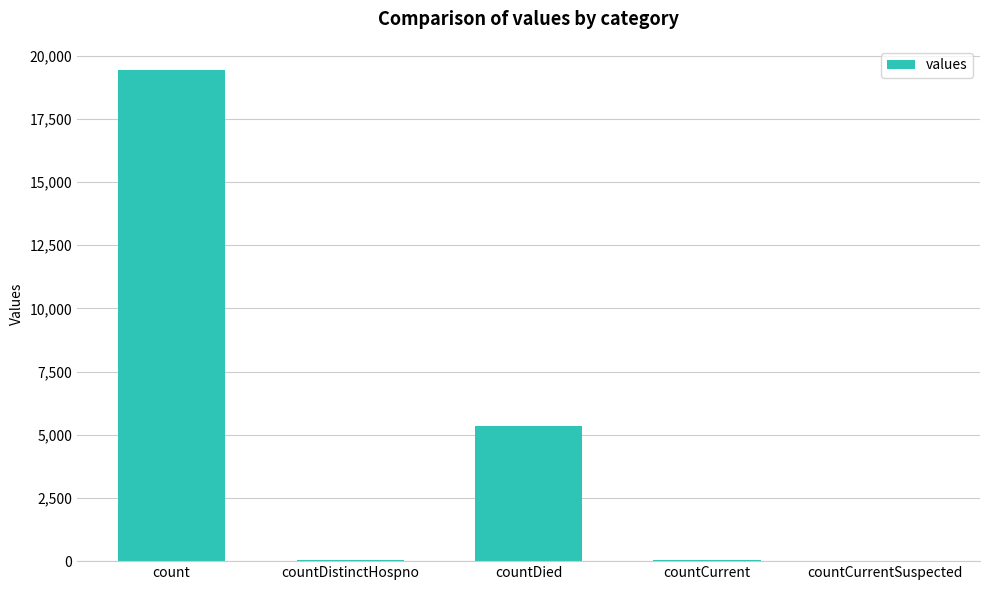

What is the change in value from countDied to countCurrent?

-5297